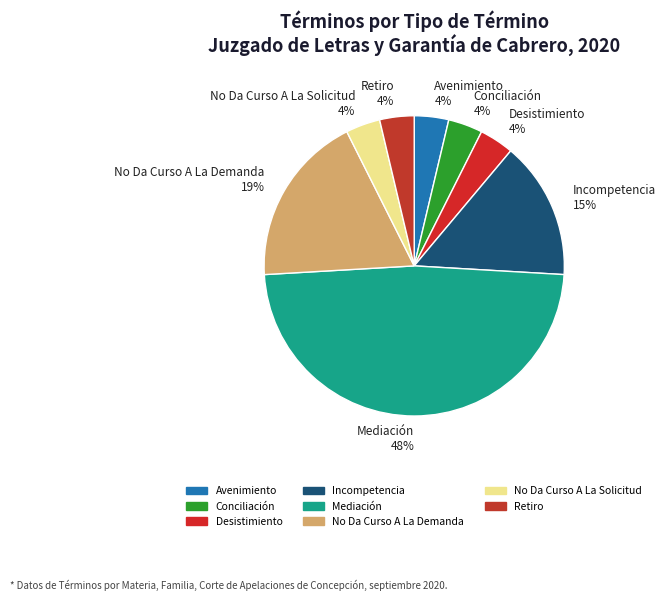

Does Retiro 4% account for over 50% of the chart?

No